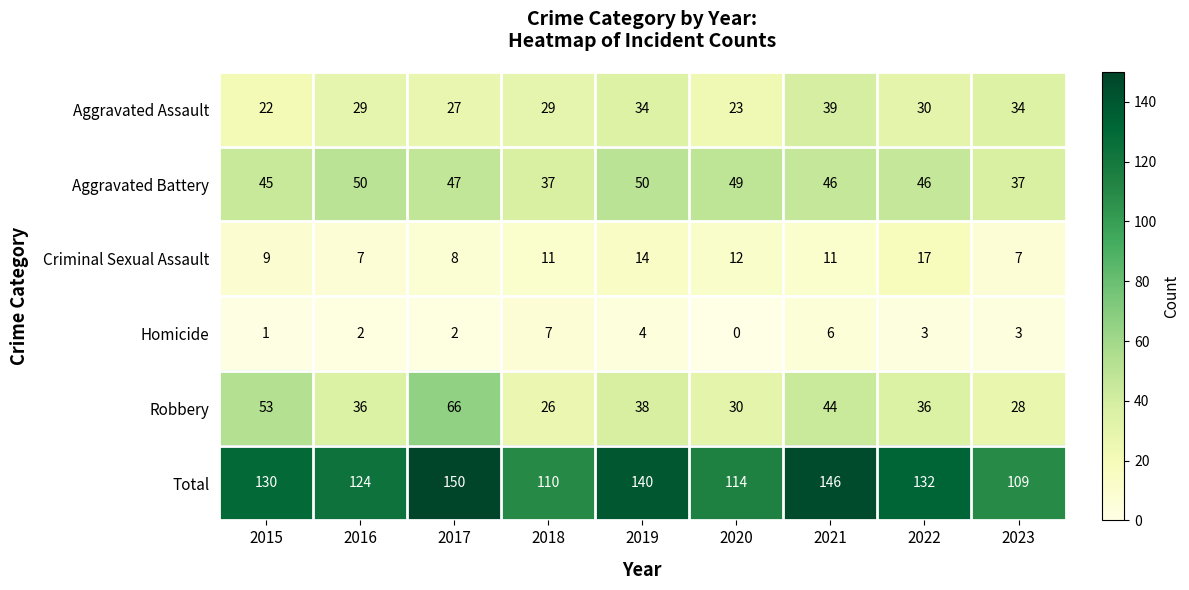

What is the approximate value of Total at 2019?

140